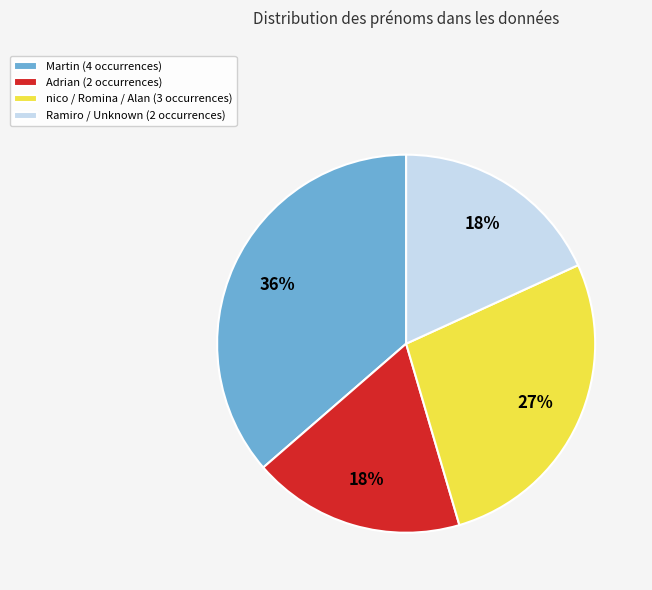

Combined, do nico / Romina / Alan (3 occurrences) and Ramiro / Unknown (2 occurrences) account for over 50%?

No